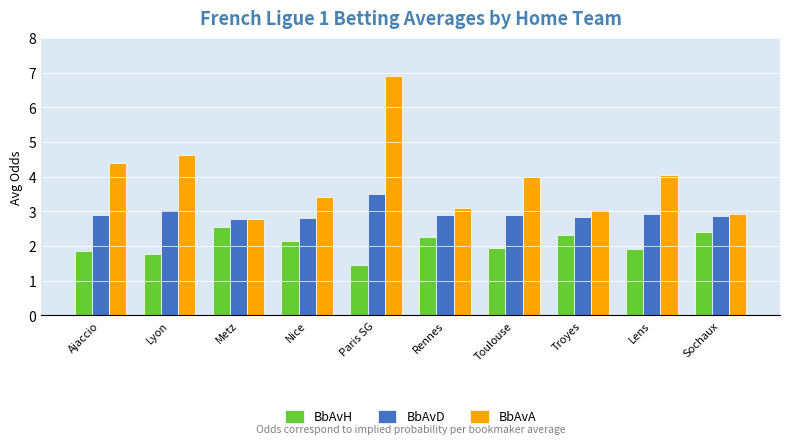

What is the label of the 4th bar from the left?

Nice